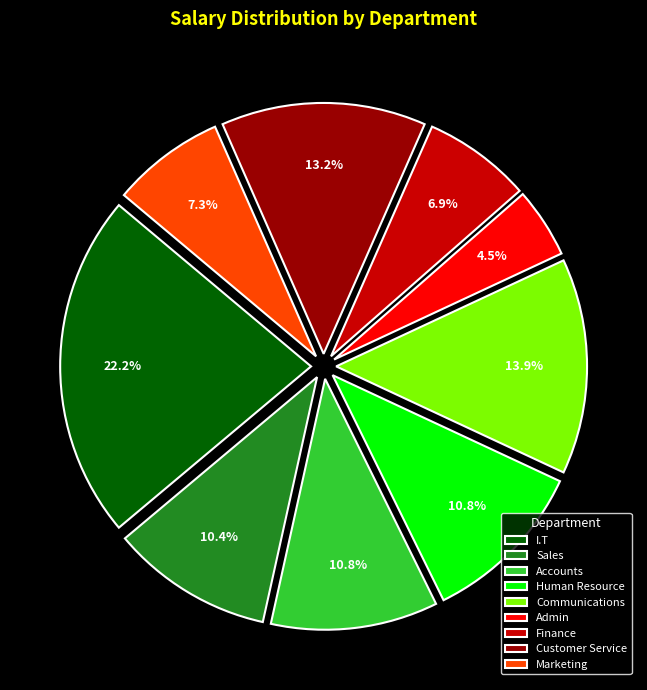

What percentage is the Human Resource slice, to the nearest percent?

11%